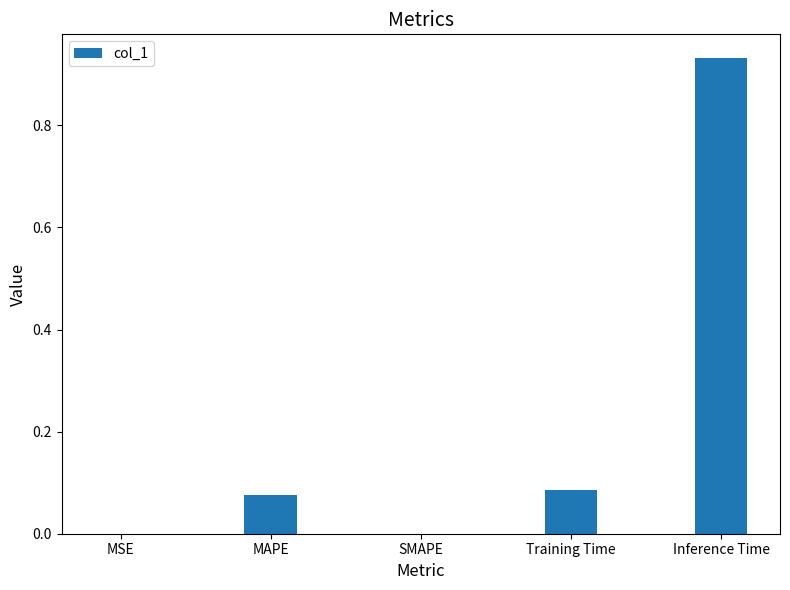

Which category has the highest value across all series?

Inference Time